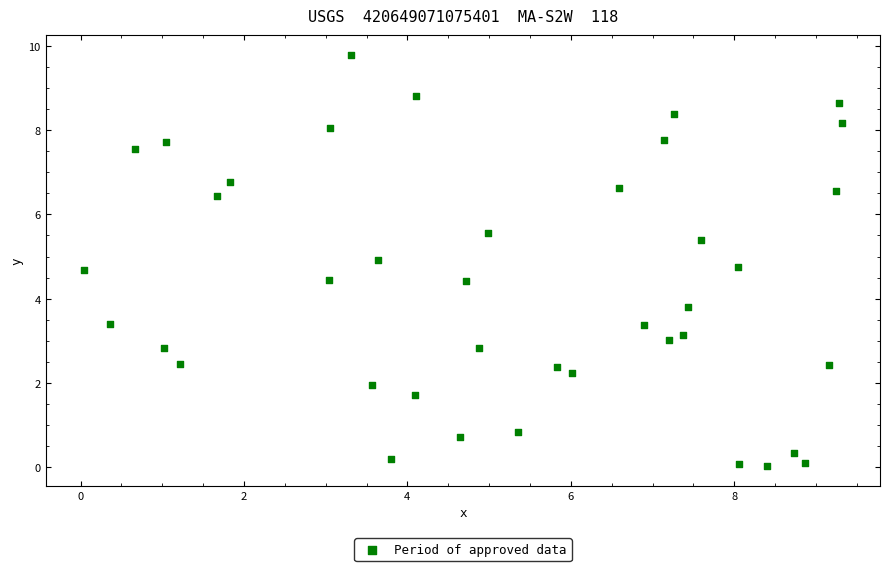

What Y value in the scatter plot is closest to 4?

3.8